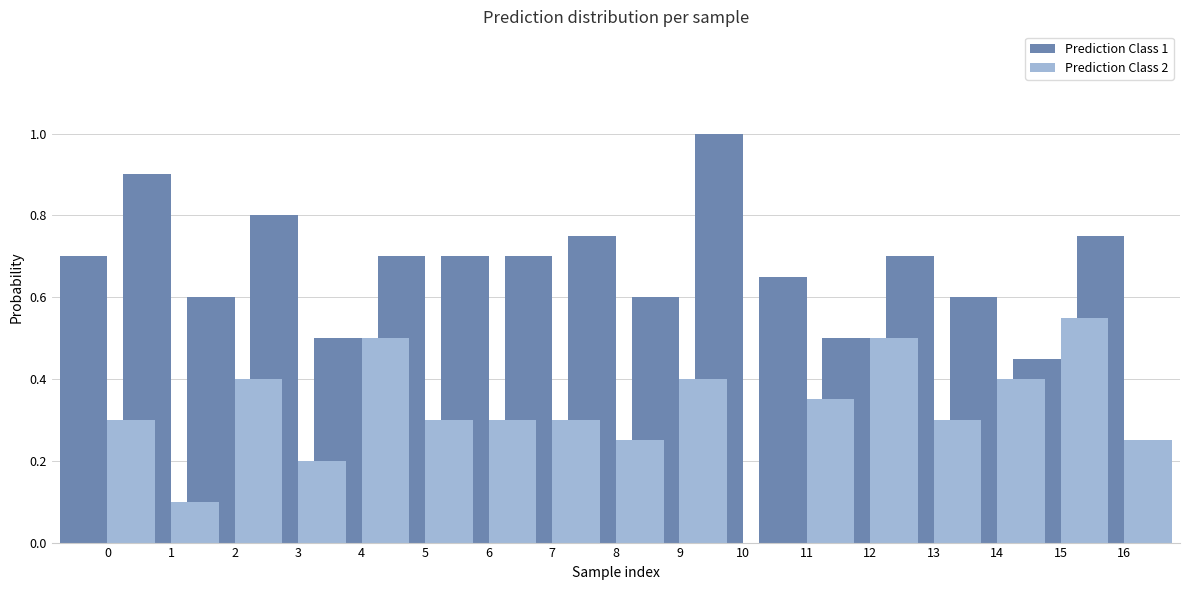

What is the value of the Prediction Class 1 bar at the 10th from the left?

0.6